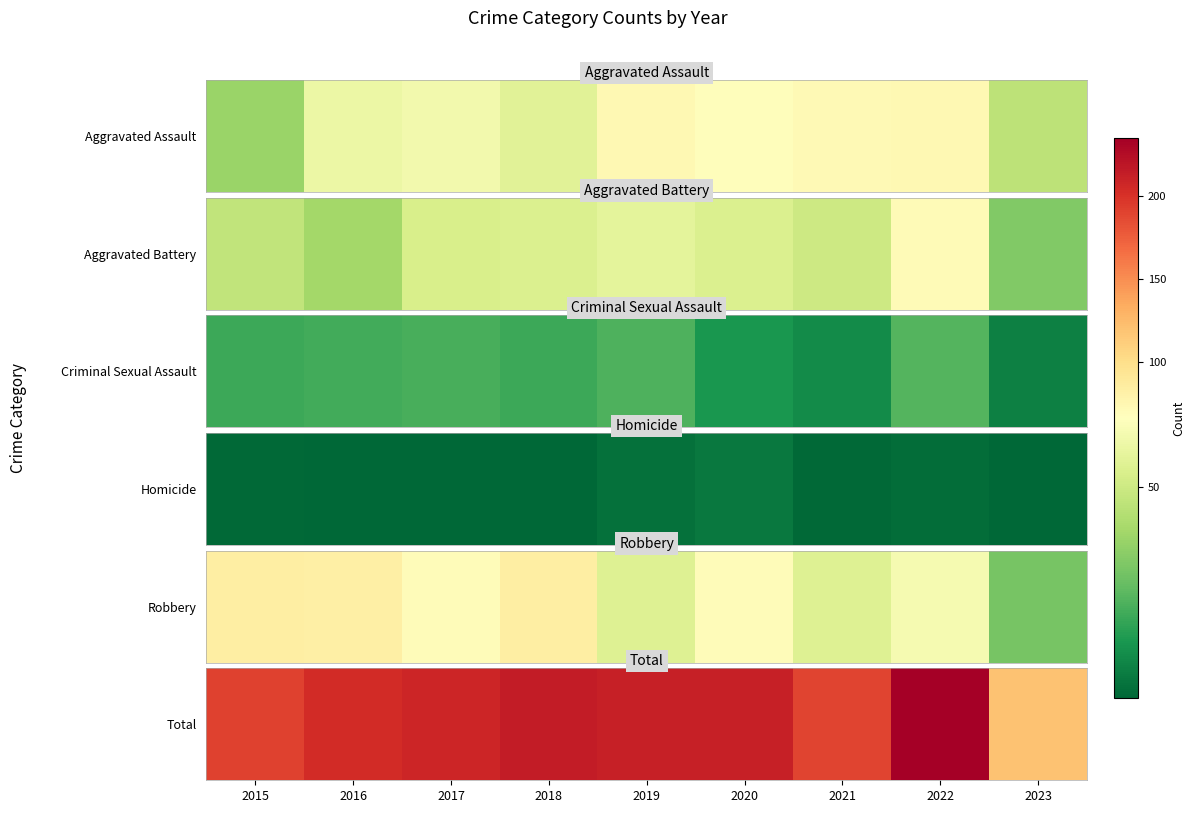

List the labels in order of value, largest first.

2022, 2018, 2019, 2020, 2017, 2016, 2015, 2021, 2023